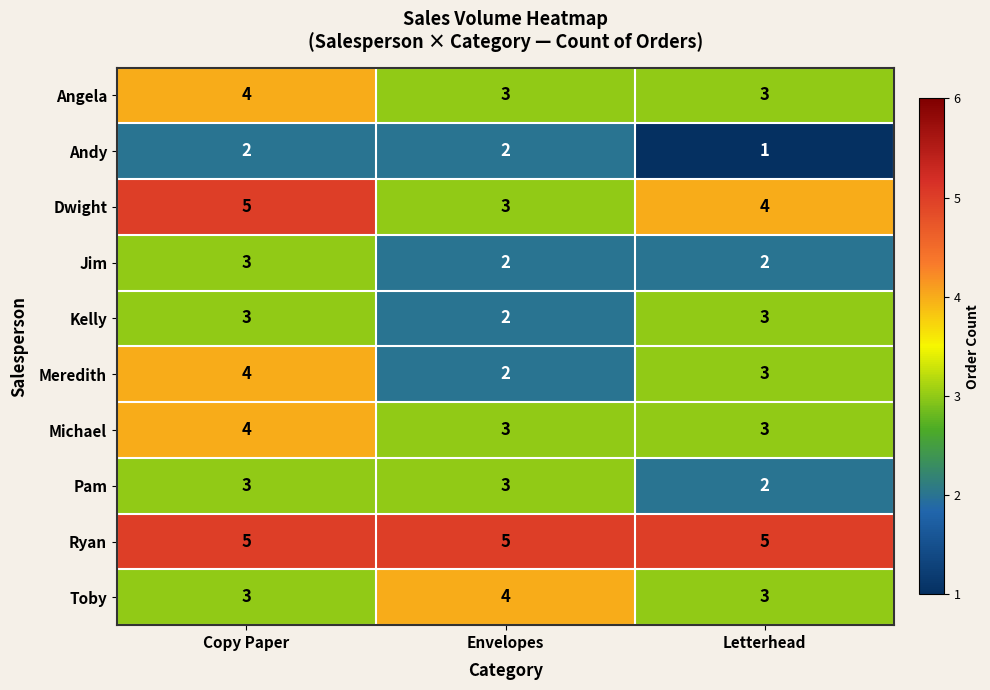

What is the sum of the Dwight values at Letterhead and Envelopes?

7